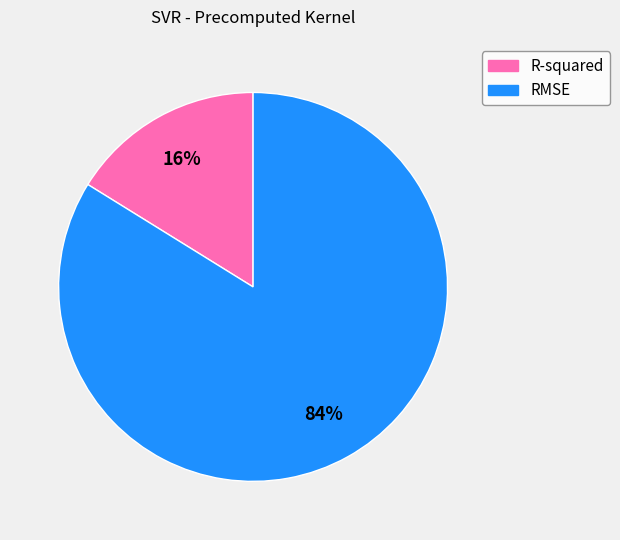

How many segments does this pie chart have?

2